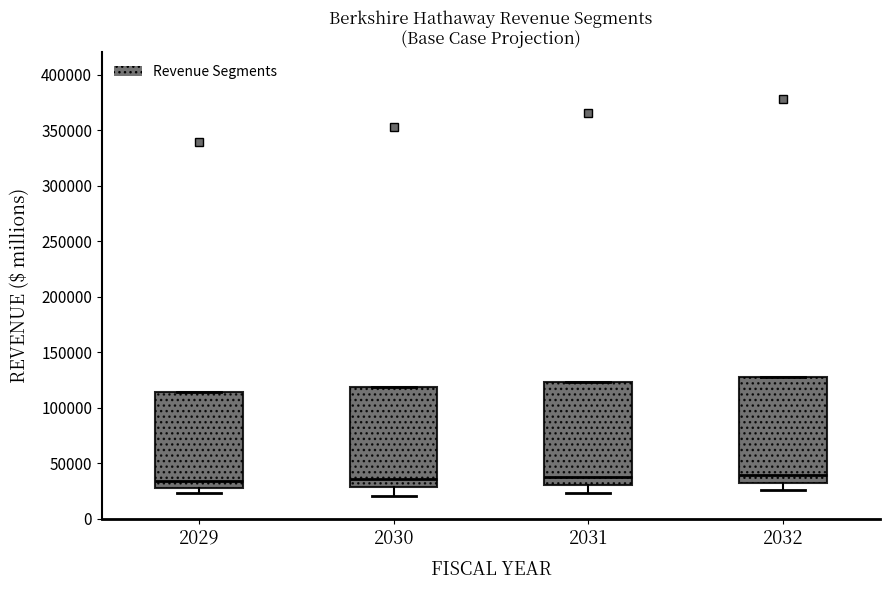

Where is the upper edge of the box at x = 2030 on the y-axis? The values are not printed on the chart, so give them approximately, as read against the axis.

120000